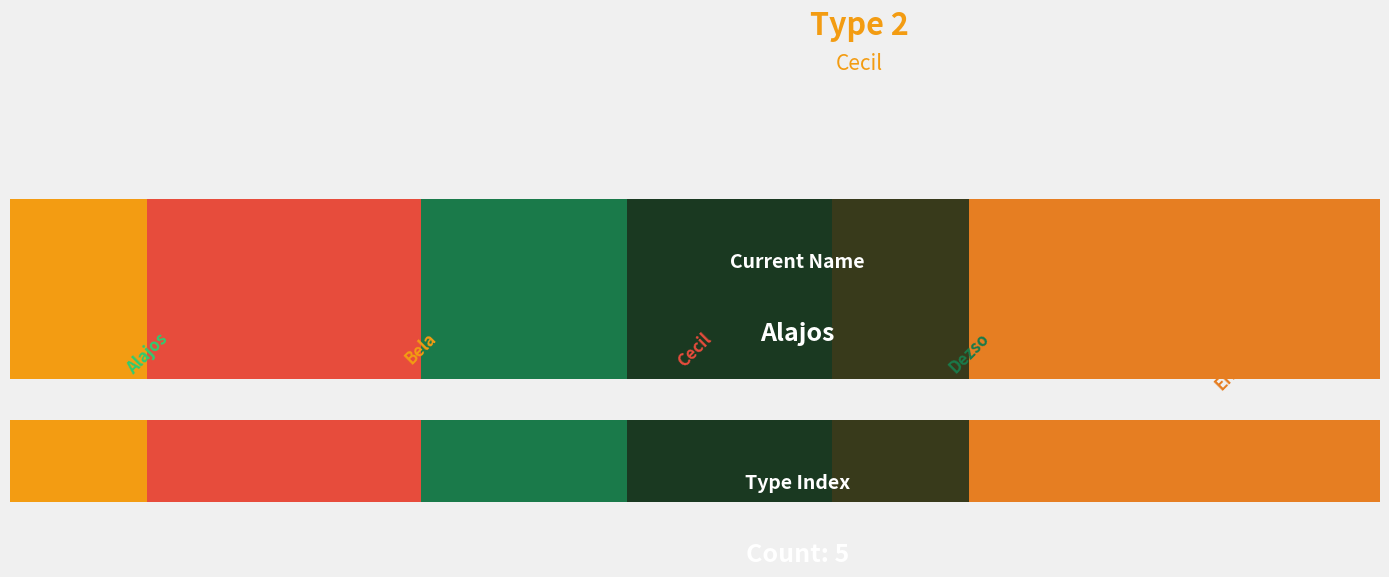

Reading right to left, what are all the values shown in this chart?

4	3	2	1	0